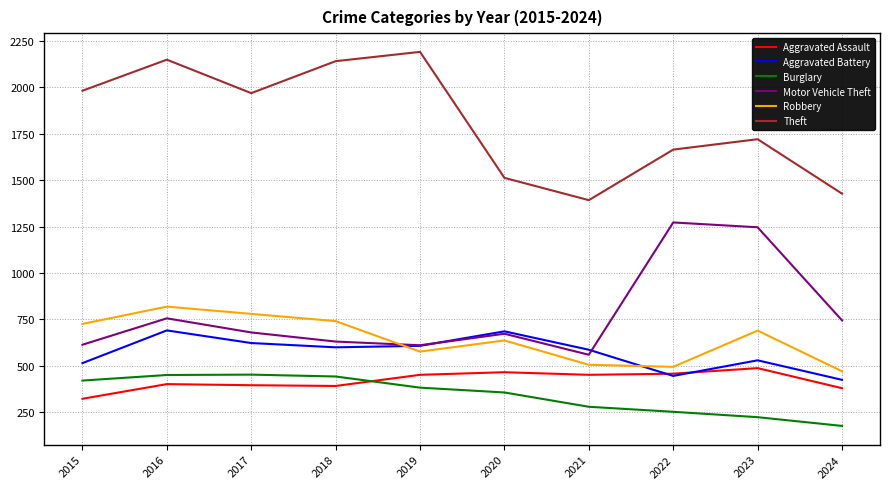

What is the smallest value displayed?

177